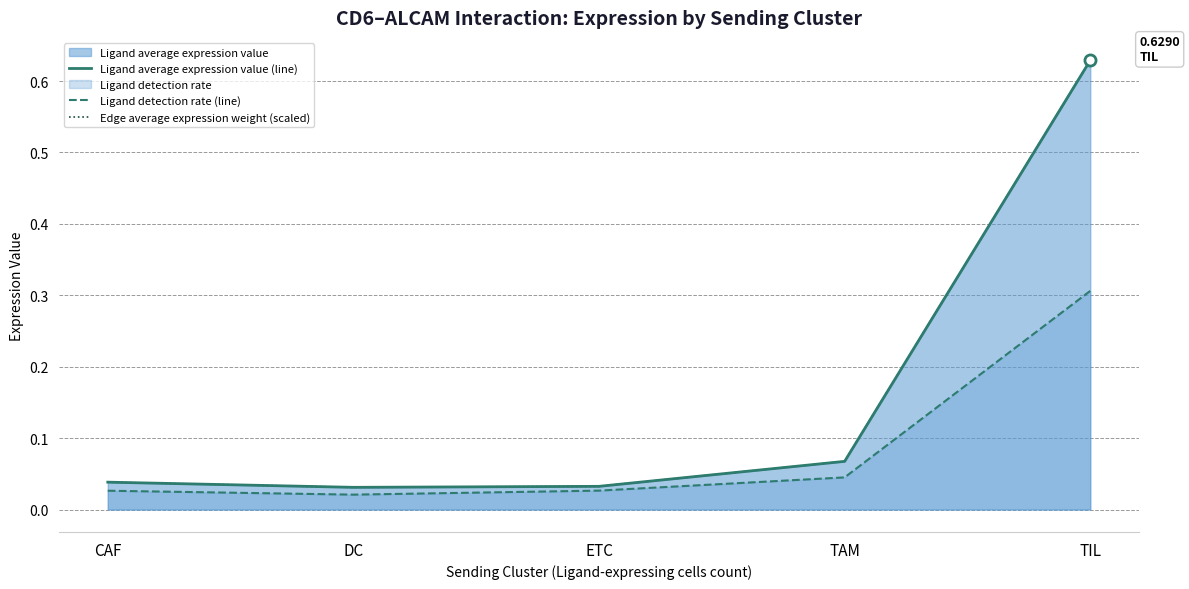

True or false: Ligand detection rate (line) and Ligand average expression value (line) intersect in this chart.

False